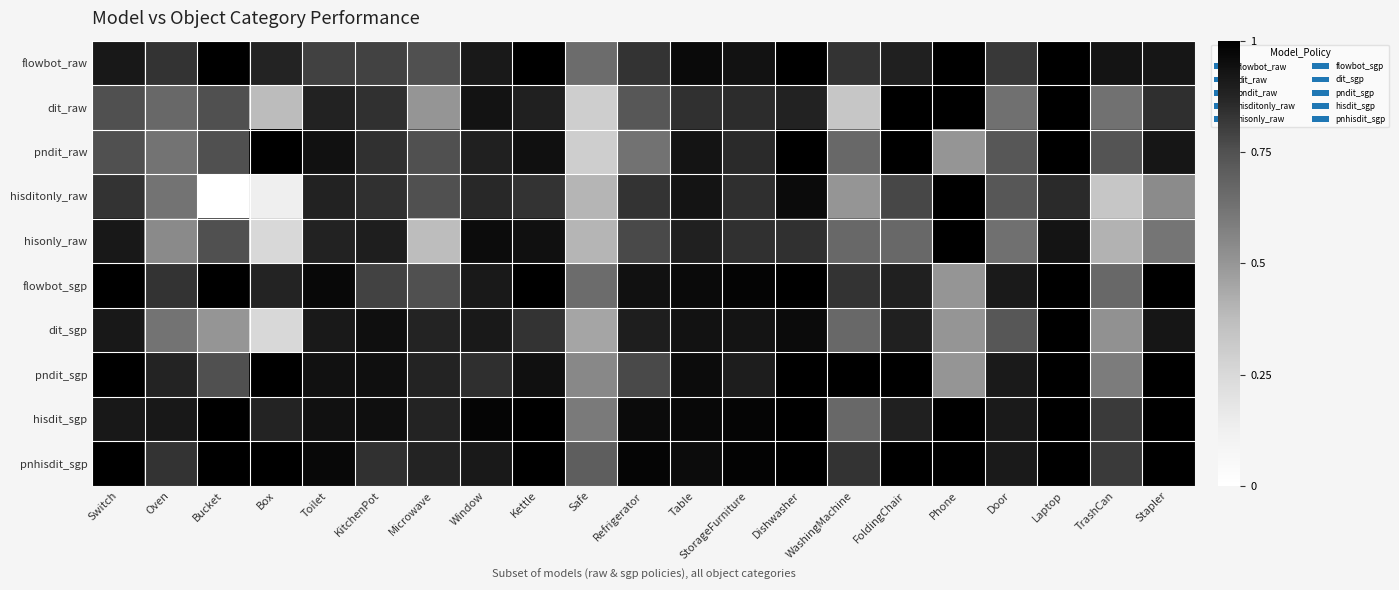

Which has a higher value, Microwave or KitchenPot?

KitchenPot